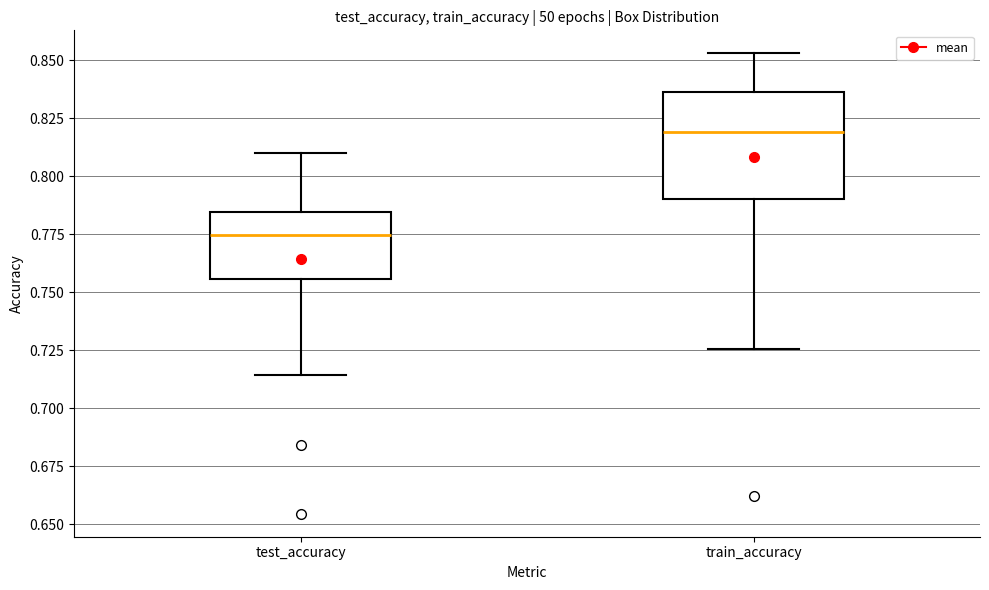

Reading left to right, transcribe this box plot: for each box, give where its median line is, the range the box spans, and where its two whiskers end, as read against the y-axis. The values are not printed on the chart, so give them approximately, as read against the axis.

test_accuracy: median 0.775, box 0.755 to 0.785, whiskers 0.715 to 0.810
train_accuracy: median 0.820, box 0.790 to 0.835, whiskers 0.725 to 0.855